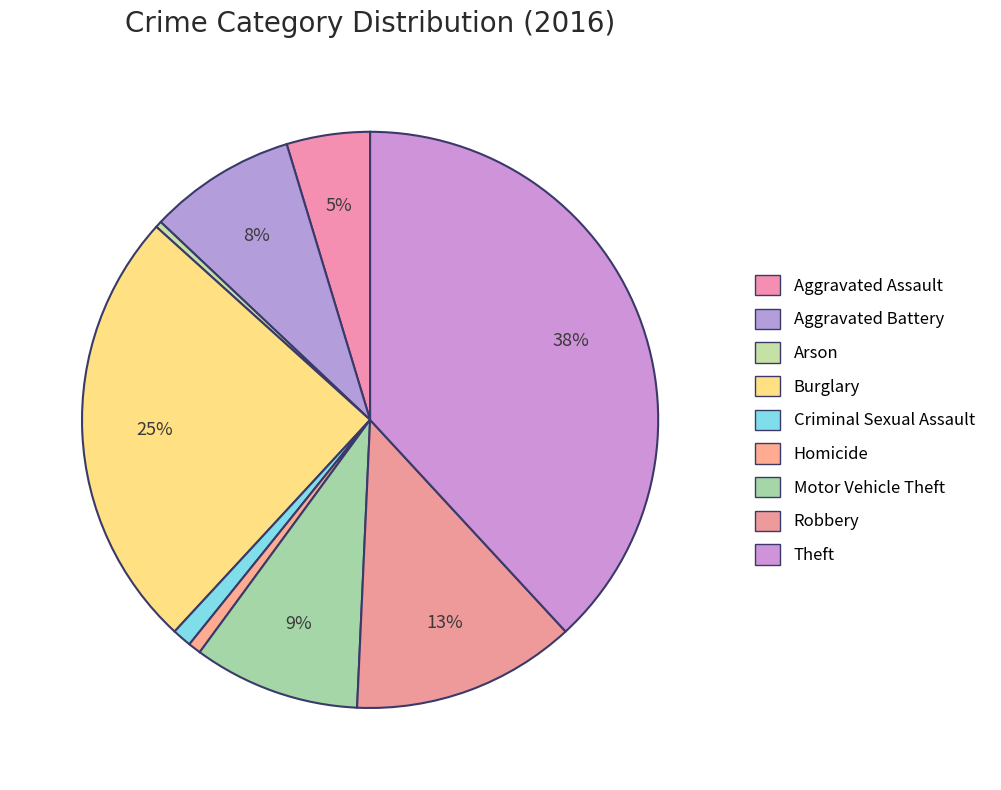

To the nearest percent, what is the average slice percentage?

11%